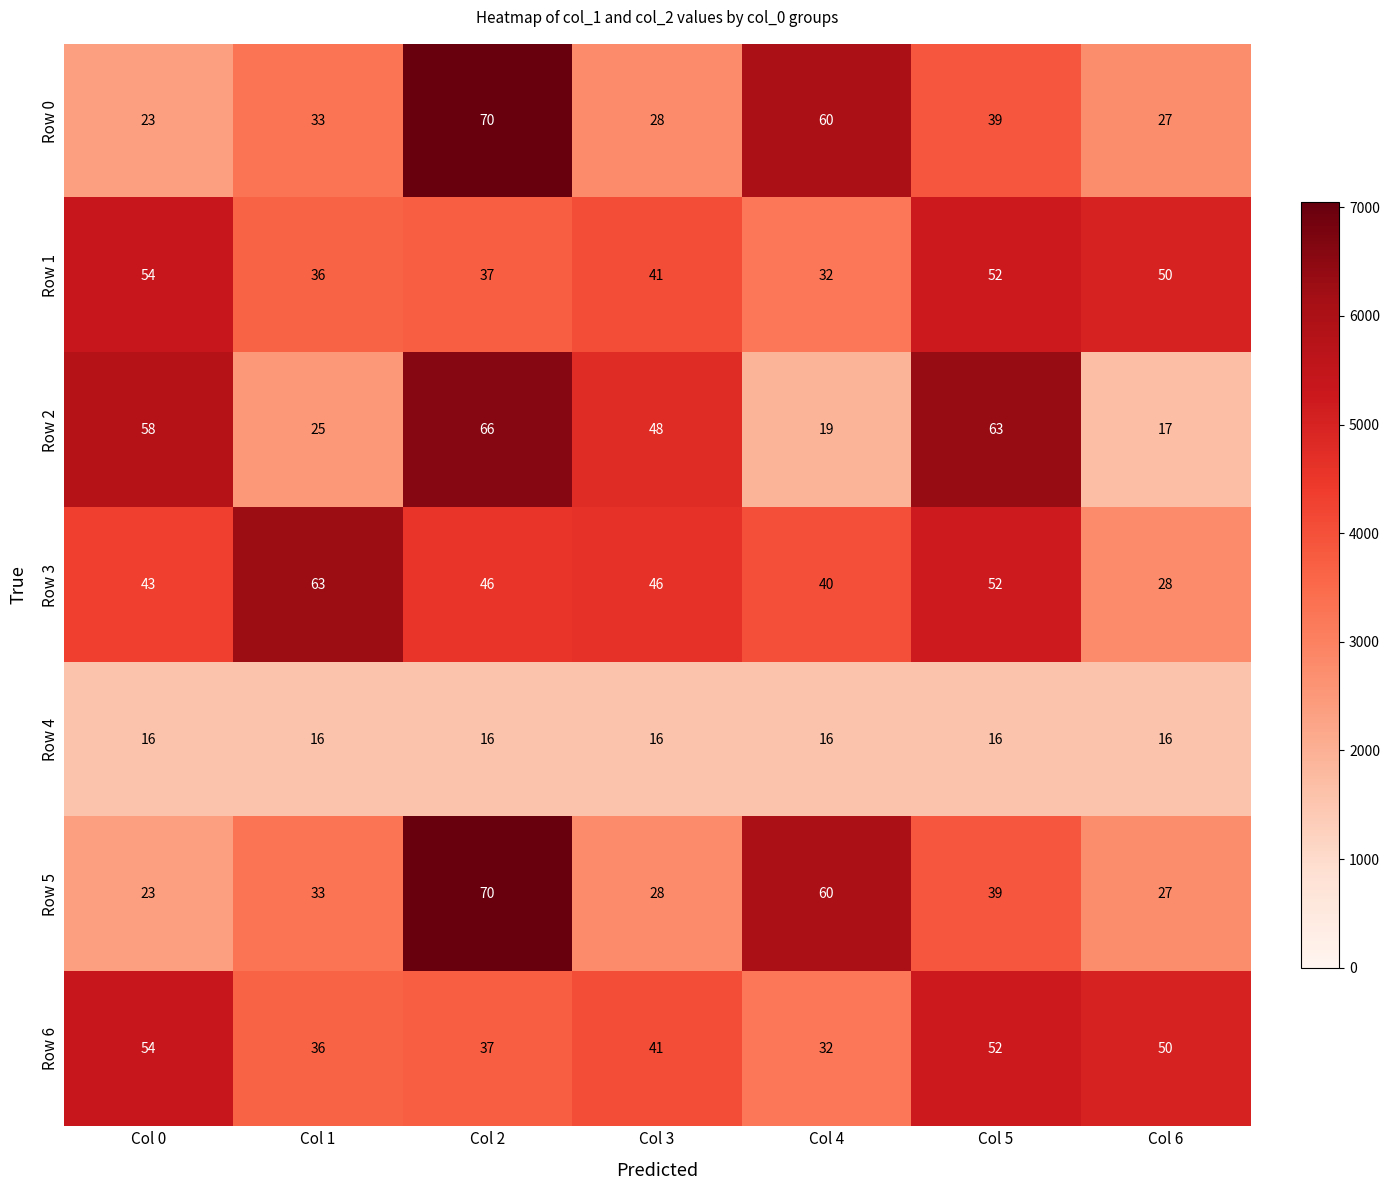

Which label corresponds to the largest value in the chart?

Col 2